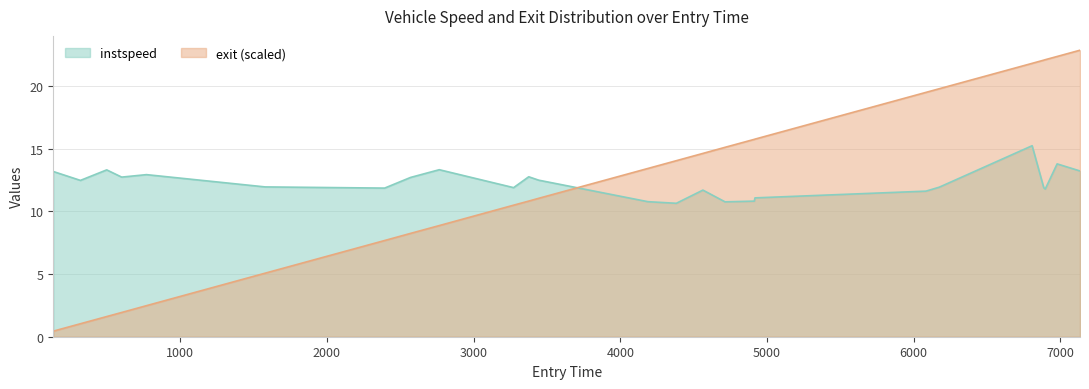

List the series in order of their peak value, lowest first.

instspeed, exit (scaled)